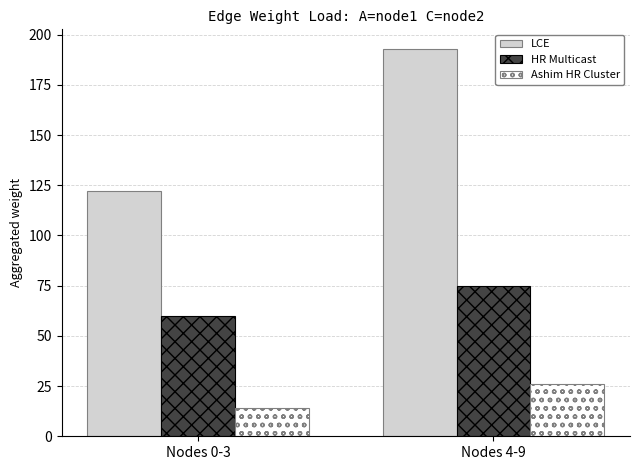

What position from the right is Nodes 4-9?

1